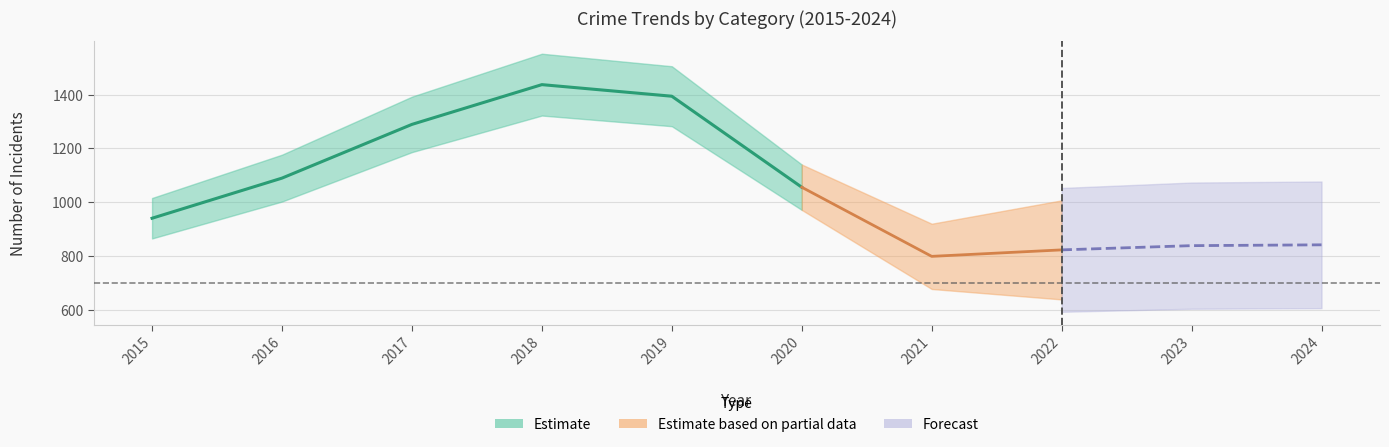

How many values in the Total series are below 1007?

5